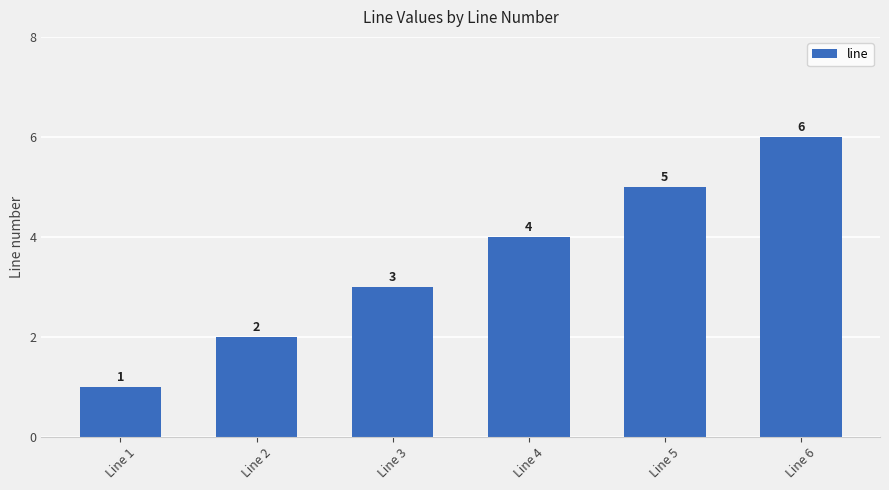

Rank the categories by value from lowest to highest.

Line 1, Line 2, Line 3, Line 4, Line 5, Line 6